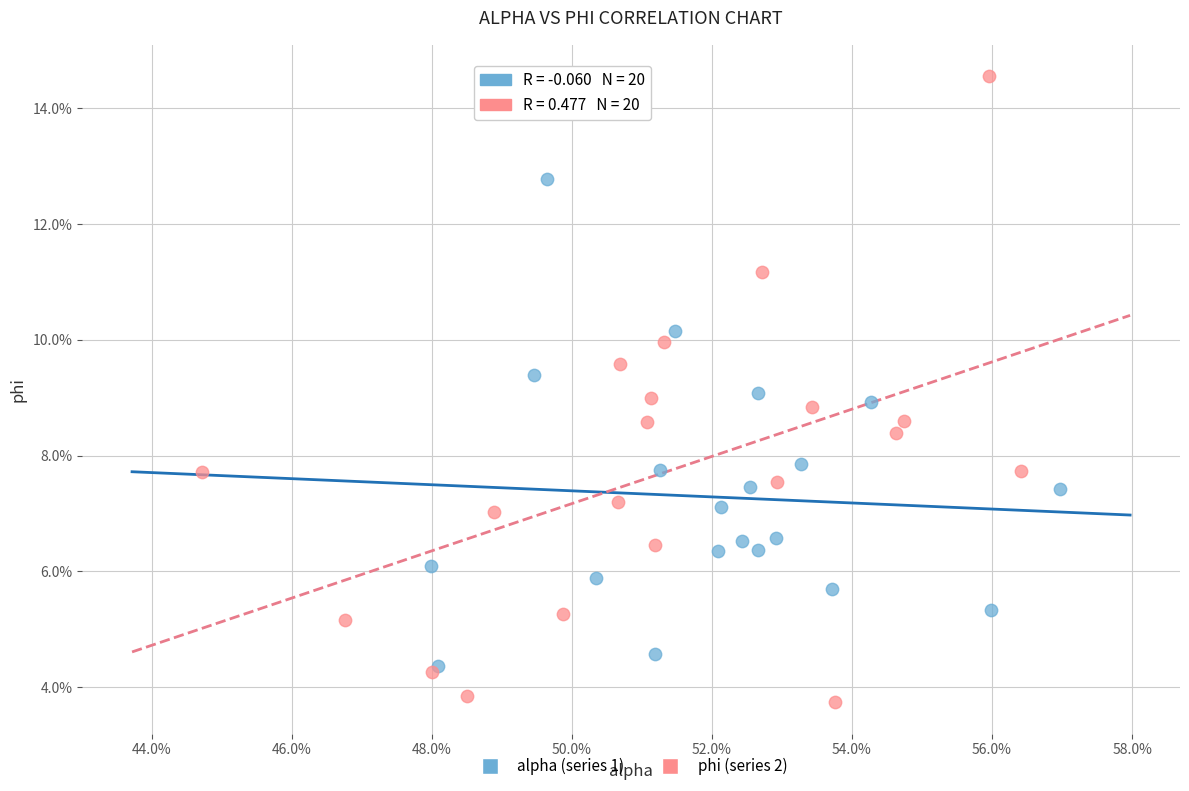

What are all the series names shown in the legend?

alpha (series 1), phi (series 2)